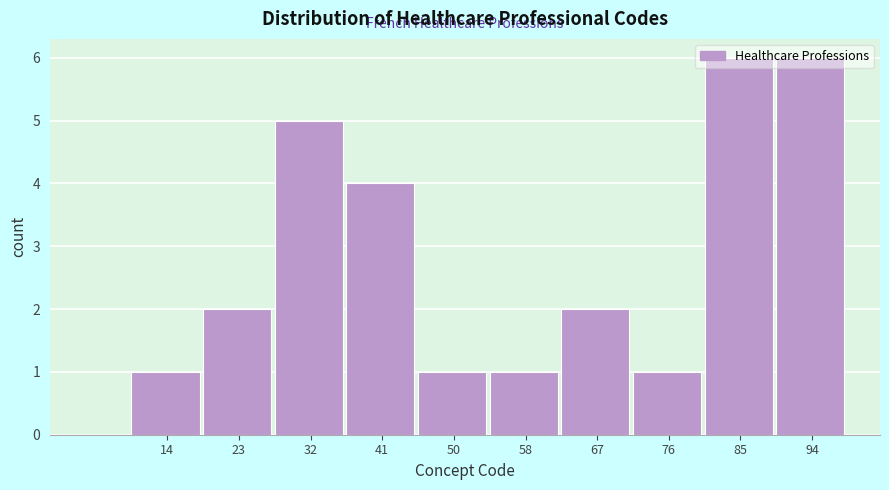

What is the height of the bar covering 18.8 to 27.6 on the x-axis? Neither the bar edges nor the heights are printed on the chart, so give them approximately, as read against the axes.

2